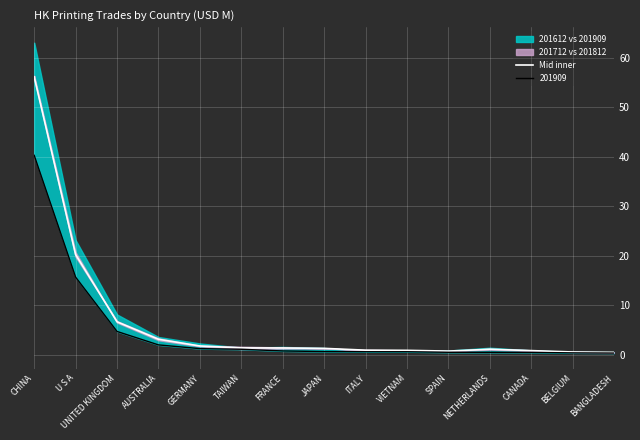

Between CANADA and SPAIN, which is larger?

CANADA